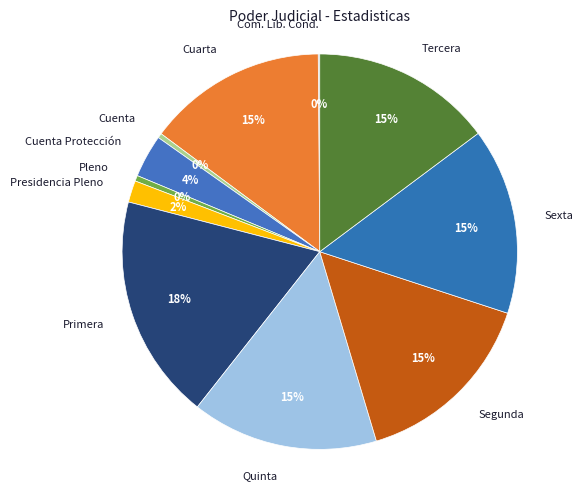

Between Segunda and Pleno, which is larger?

Segunda